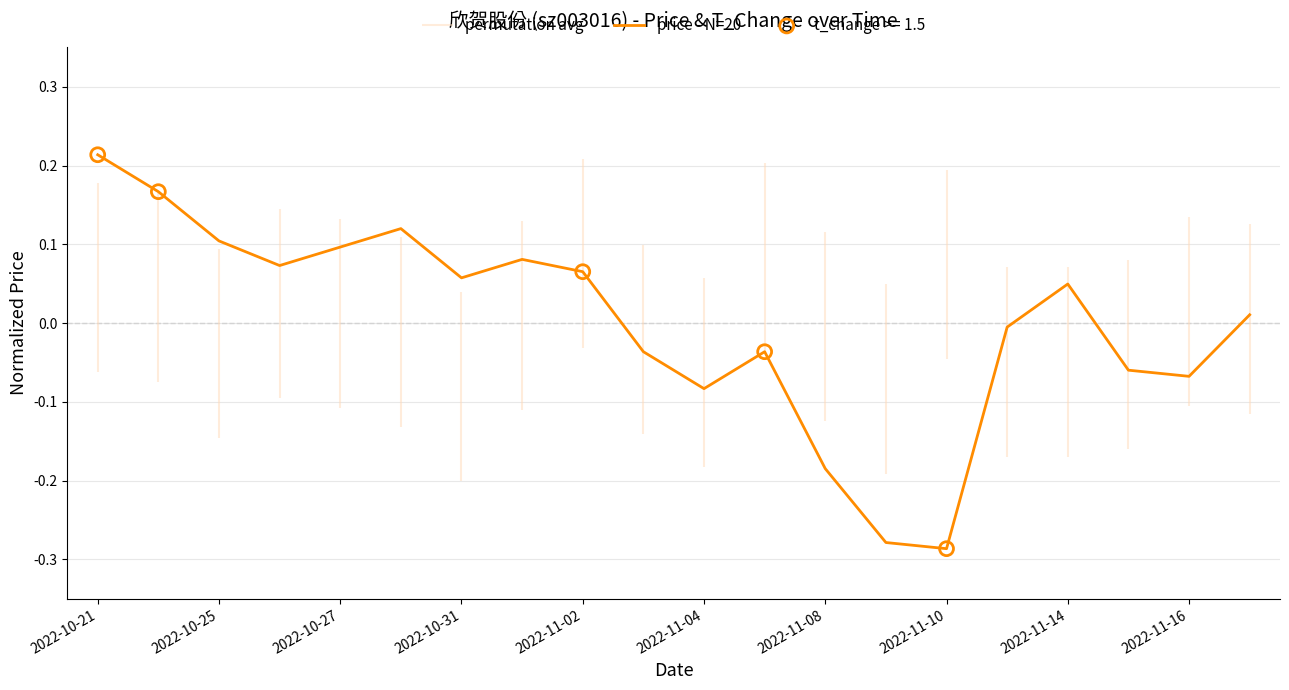

The value of price - N=20 at 2022-10-21 is 0.3. True or false?

False